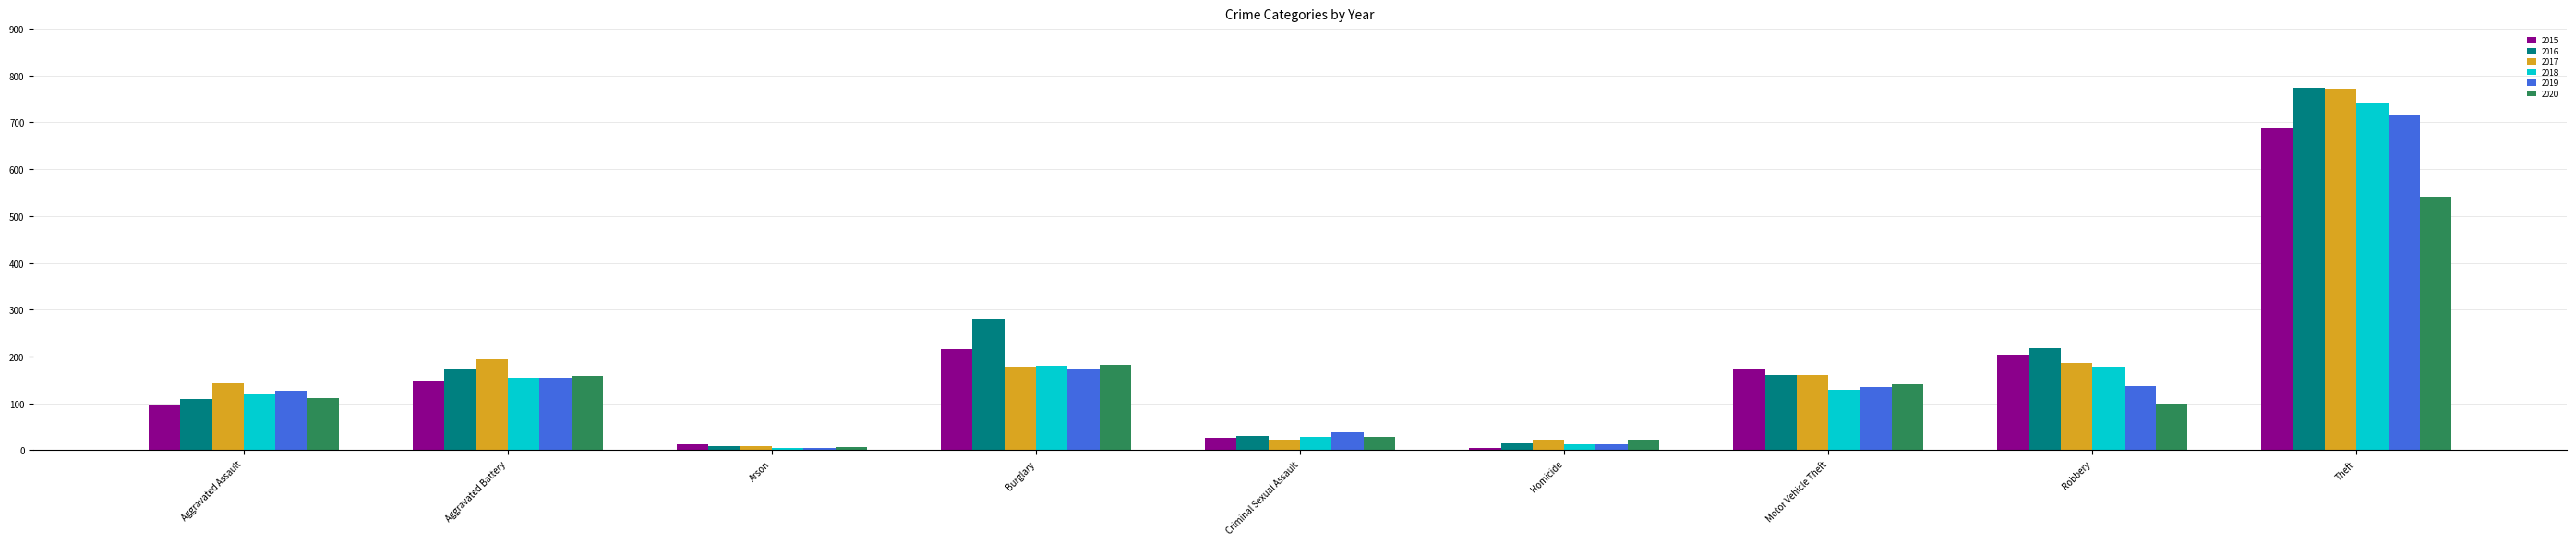

The value of 2020 at Motor Vehicle Theft is 92. True or false?

False